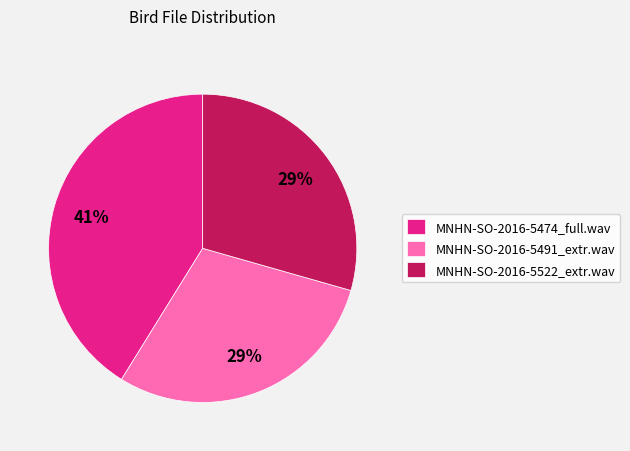

Which category has the biggest portion of the pie?

MNHN-SO-2016-5474_full.wav